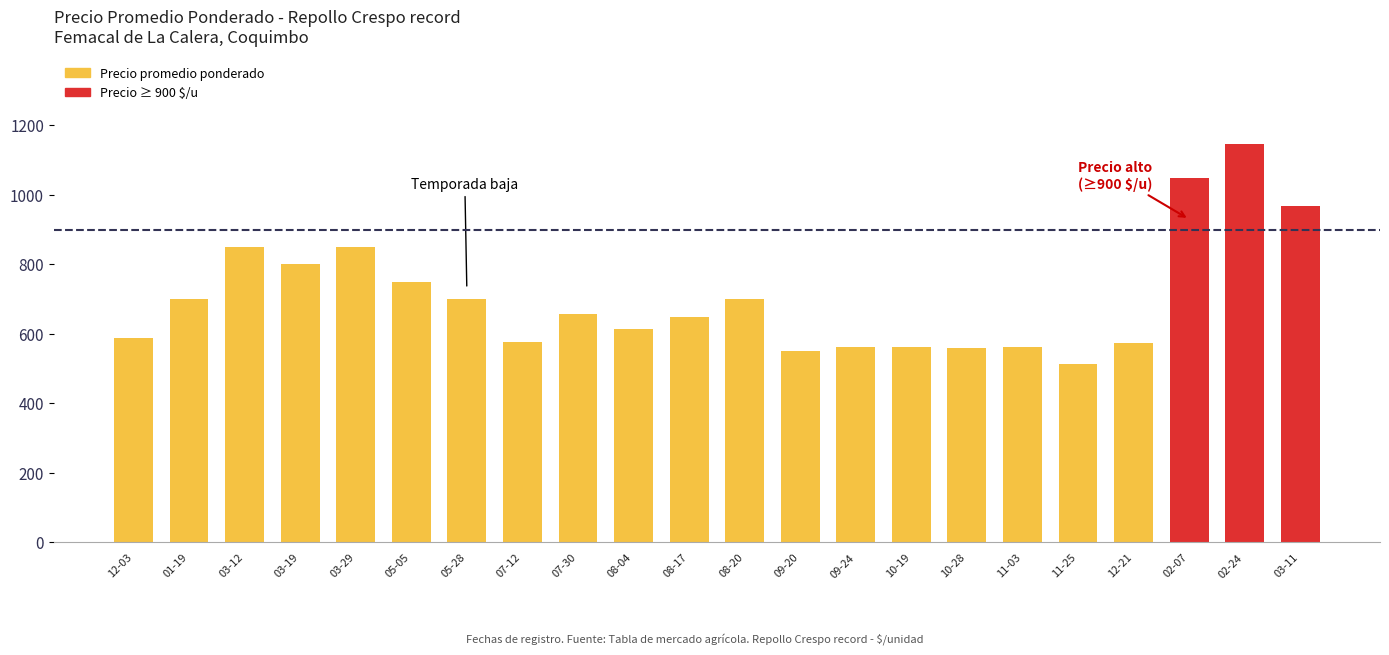

What is the average value?

704